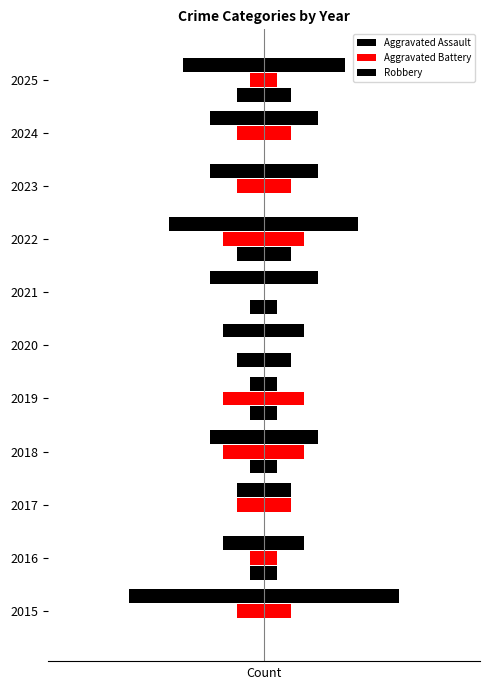

Which series changed the most between 2016 and 2021?

Aggravated Battery